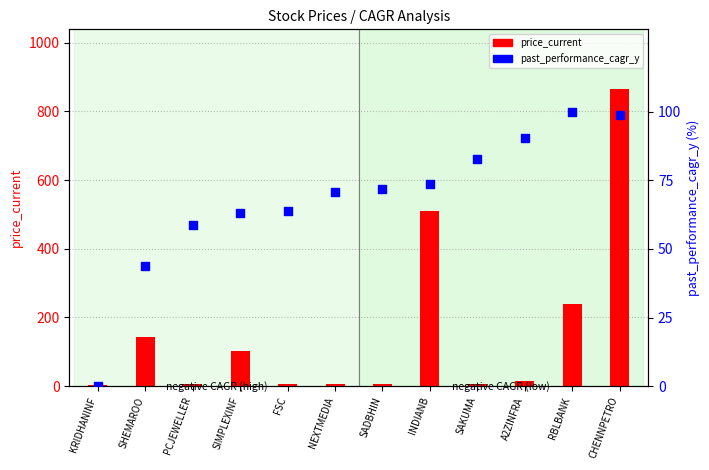

Between SAKUMA and A2ZINFRA, which is larger?

A2ZINFRA